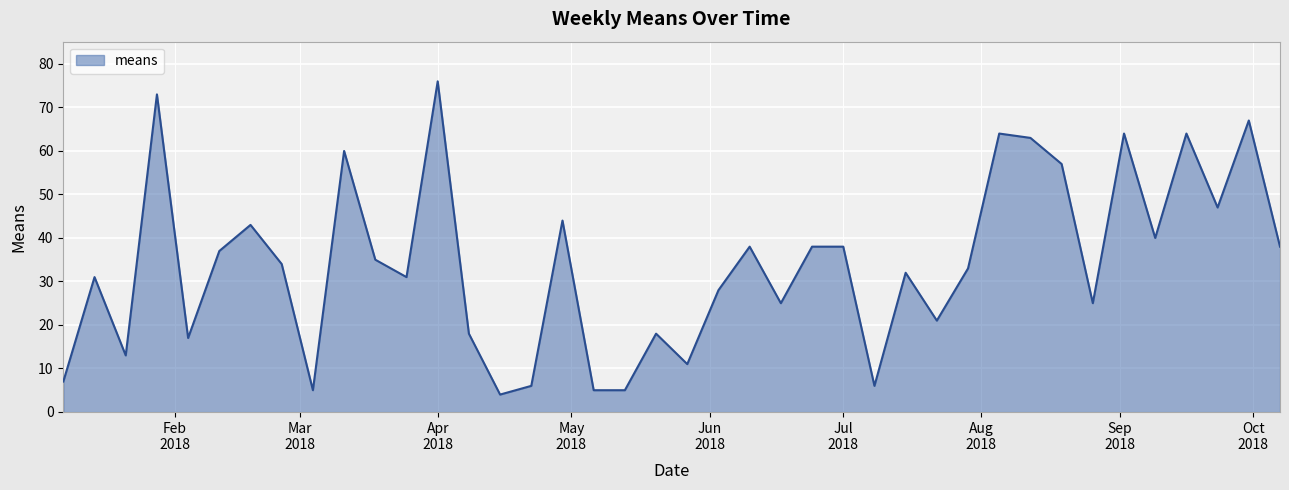

What is the difference between the maximum and minimum values?

72